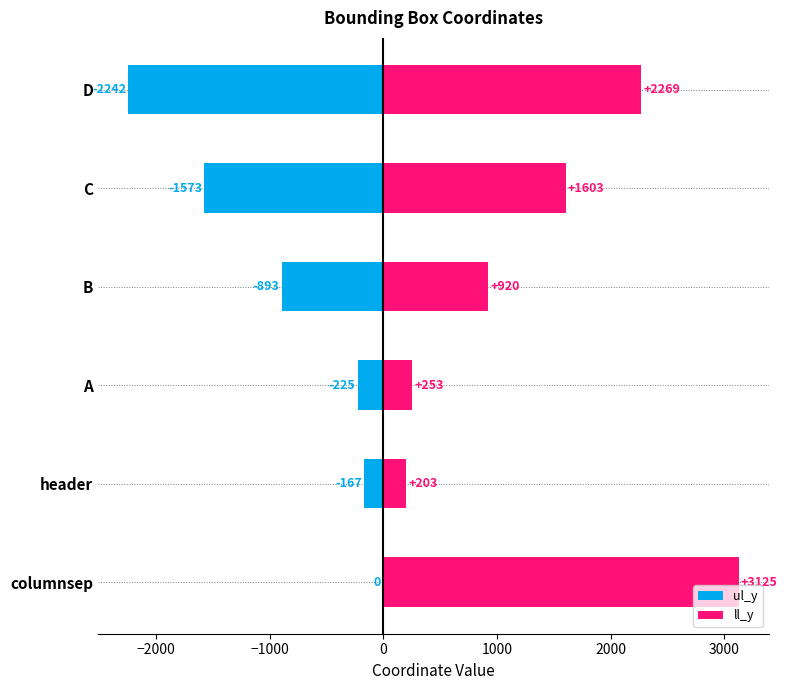

What is the difference between the second highest and second lowest values in the ul_y series?

1406